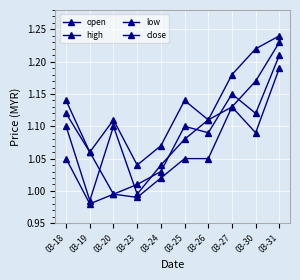

Reading left to right, what are all the values shown in this chart?

open: 03-18=1.1	03-19=1.1	03-20=1.0	03-23=1.0	03-24=1.0	03-25=1.1	03-26=1.1	03-27=1.1	03-30=1.1	03-31=1.2
high: 03-18=1.1	03-19=1.1	03-20=1.1	03-23=1.0	03-24=1.1	03-25=1.1	03-26=1.1	03-27=1.2	03-30=1.2	03-31=1.2
low: 03-18=1.1	03-19=1.0	03-20=1.0	03-23=1.0	03-24=1.0	03-25=1.1	03-26=1.1	03-27=1.1	03-30=1.1	03-31=1.2
close: 03-18=1.1	03-19=1.0	03-20=1.1	03-23=1.0	03-24=1.0	03-25=1.1	03-26=1.1	03-27=1.1	03-30=1.2	03-31=1.2